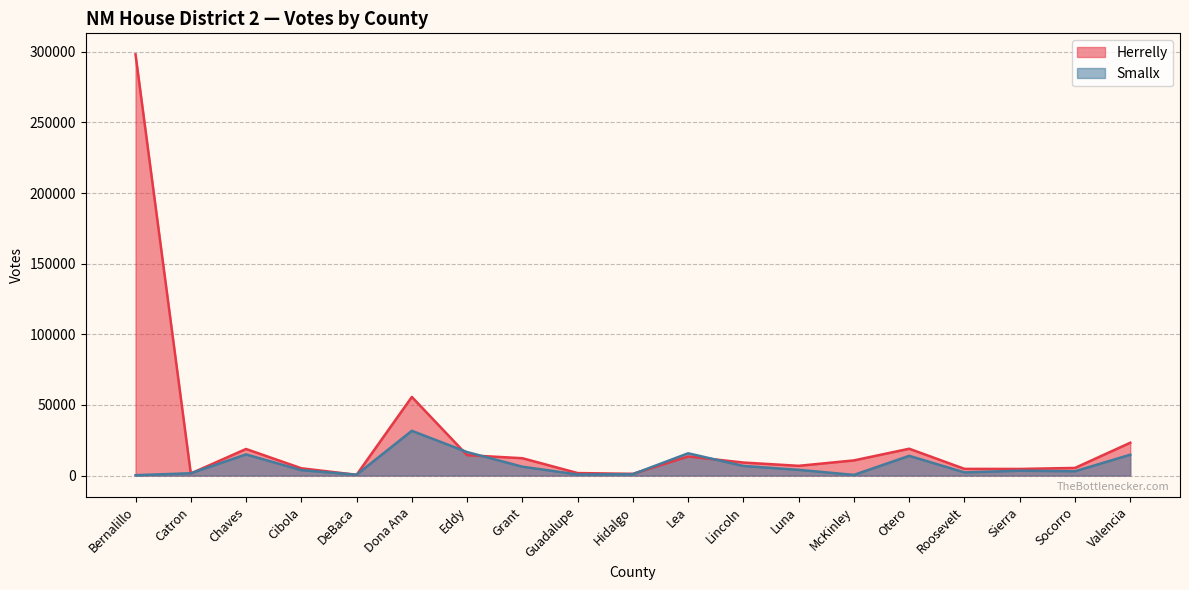

What is the lowest value of the Herrelly series?

541